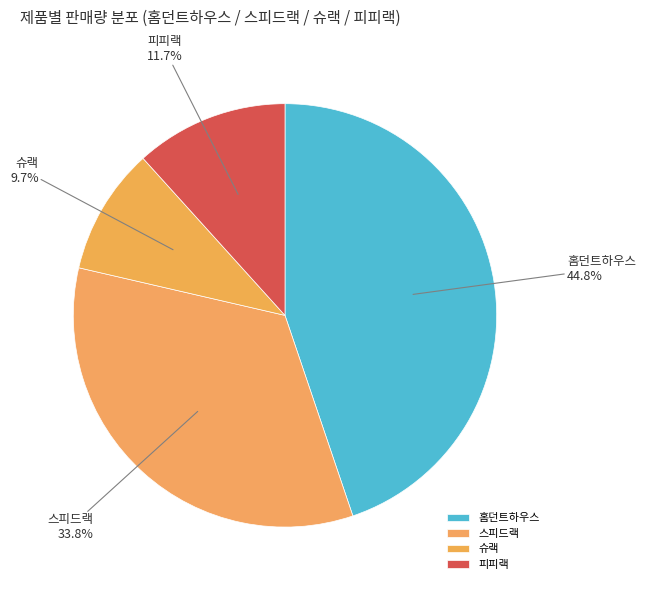

How many segments does this pie chart have?

4